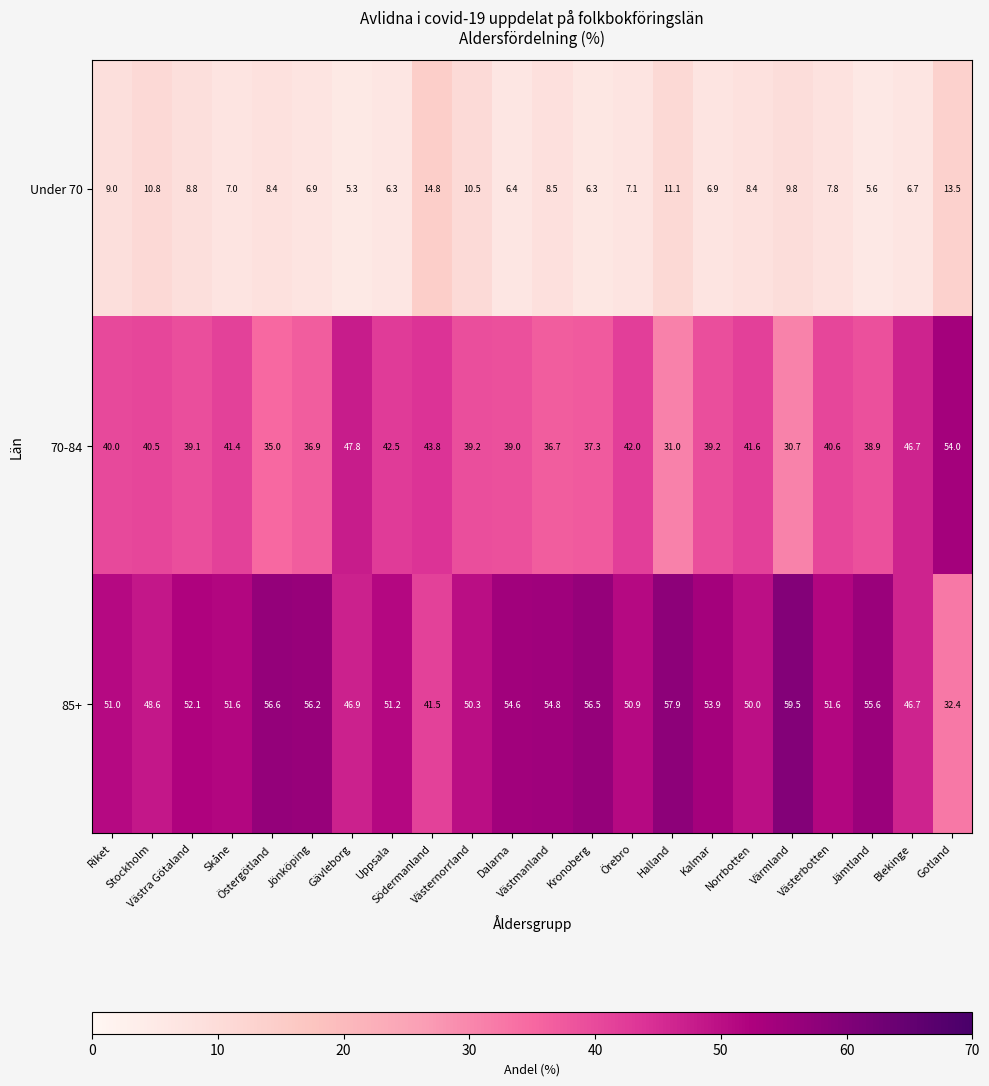

What is the maximum value shown in the chart?

59.5